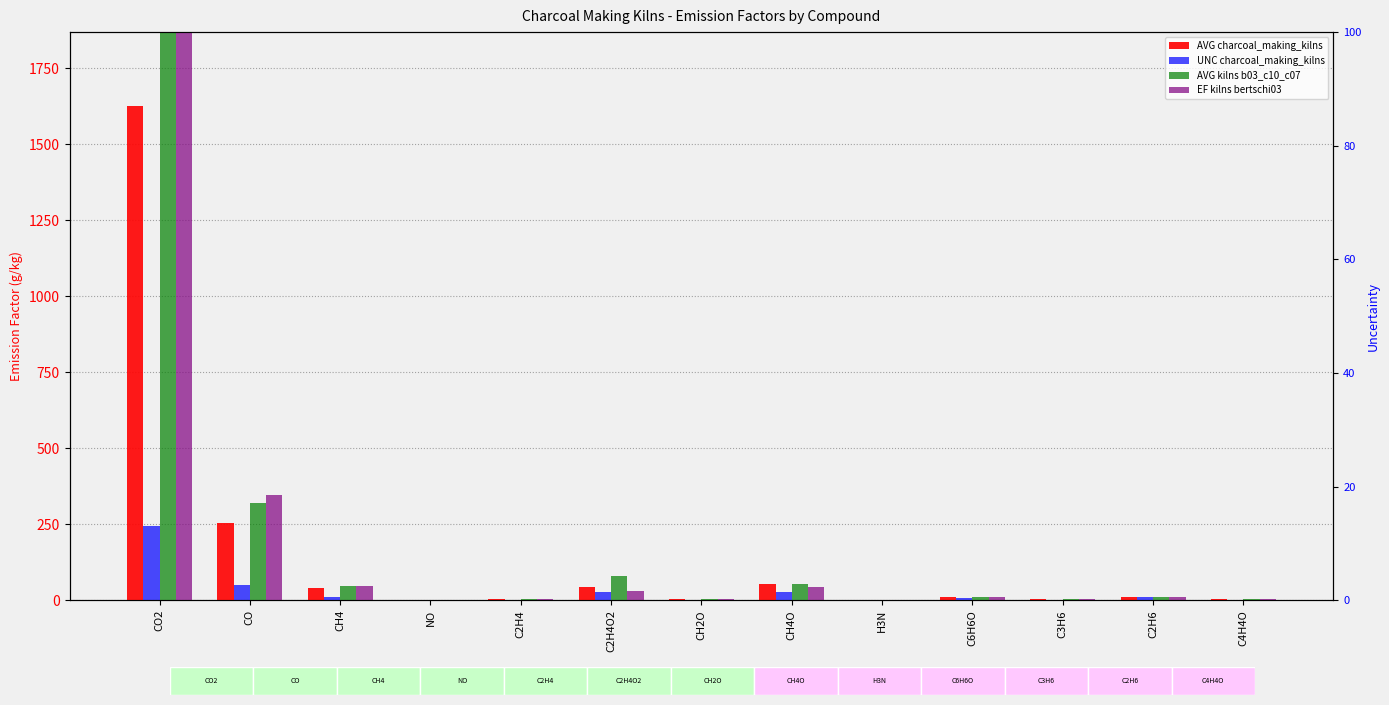

What is the label of the 12th bar from the right?

CO